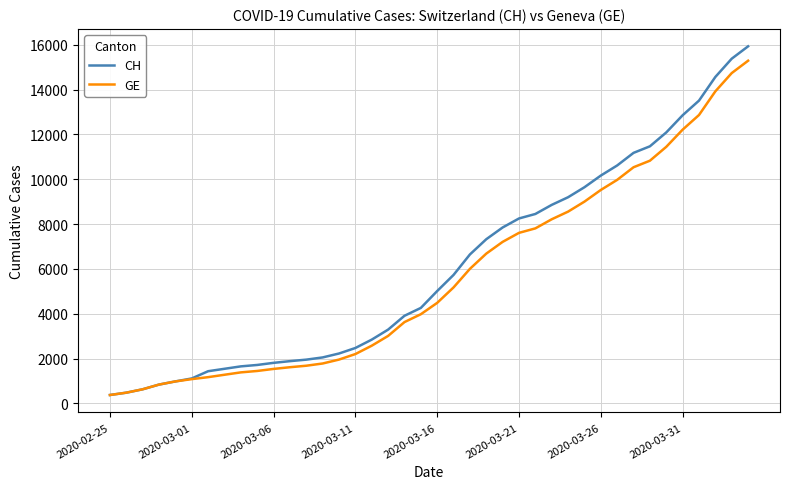

What is the greatest value displayed?

15926